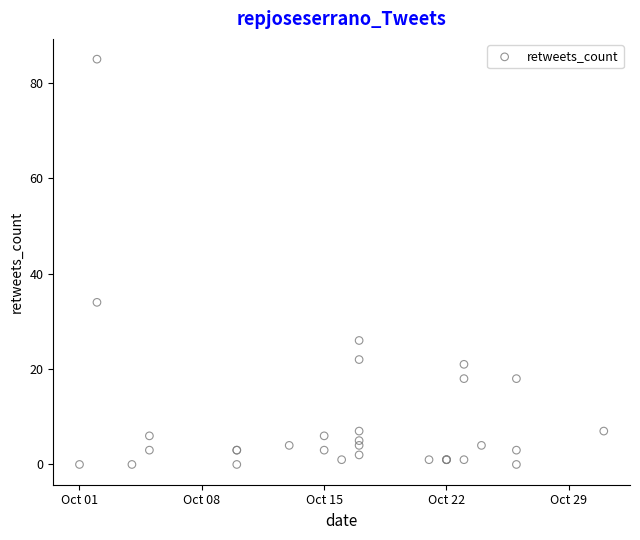

What Y value in the scatter plot is closest to 42?

34